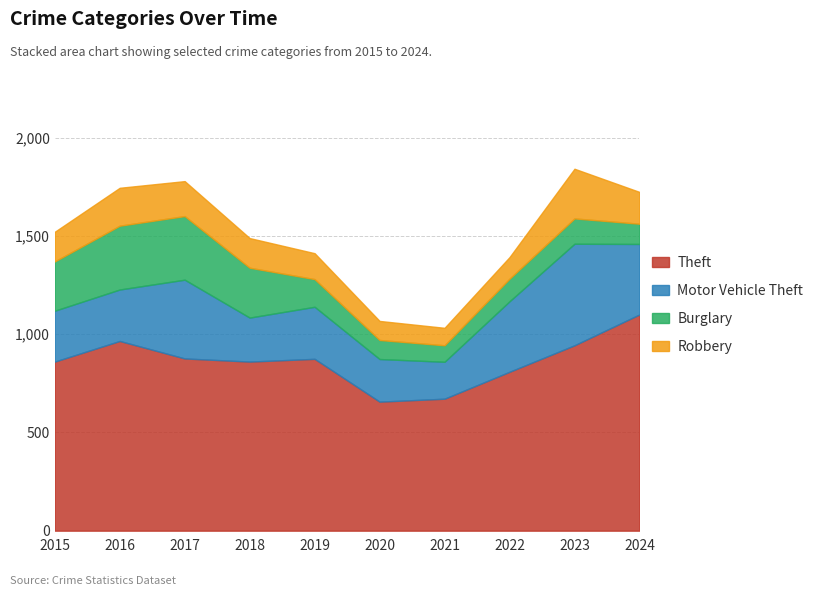

Reading left to right, what are all the values shown in this chart?

Theft: 2015=861	2016=966	2017=877	2018=861	2019=875	2020=657	2021=672	2022=809	2023=944	2024=1101
Motor Vehicle Theft: 2015=259	2016=262	2017=401	2018=224	2019=265	2020=217	2021=188	2022=359	2023=517	2024=359
Burglary: 2015=251	2016=325	2017=324	2018=254	2019=141	2020=97	2021=84	2022=115	2023=129	2024=103
Robbery: 2015=151	2016=193	2017=178	2018=151	2019=132	2020=97	2021=89	2022=110	2023=253	2024=162